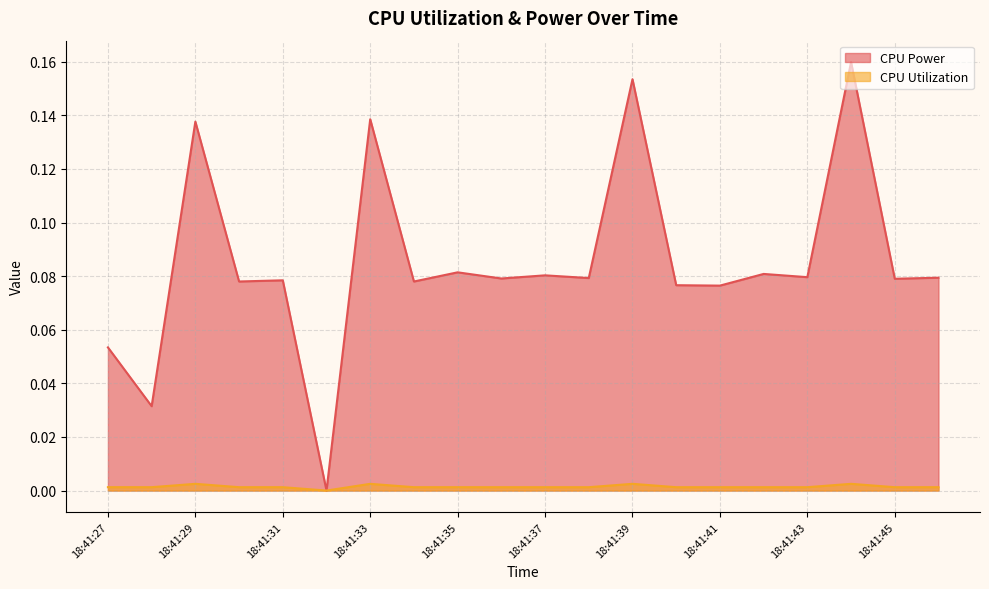

How many interior local valleys does the CPU Utilization series have?

6